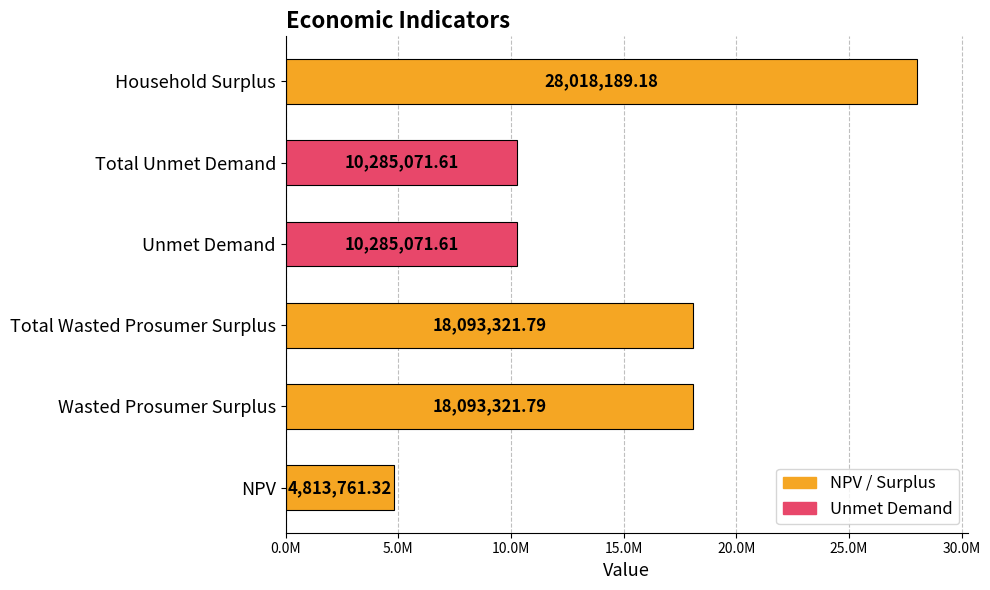

What is the greatest value displayed?

28018189.2